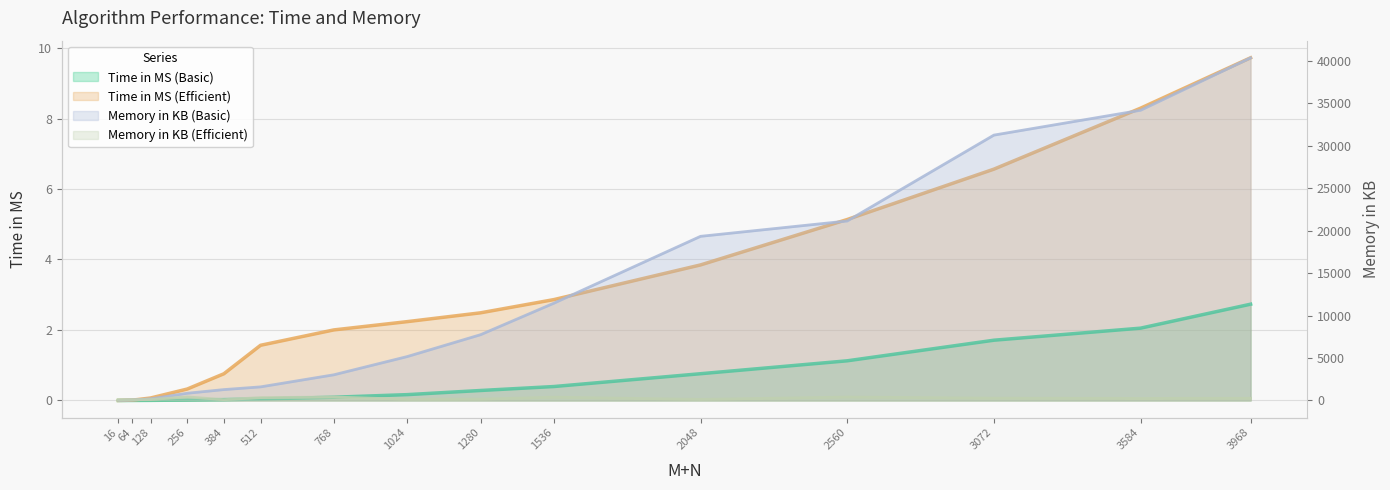

What is the average value of the Memory in KB (Efficient) series?

230.4